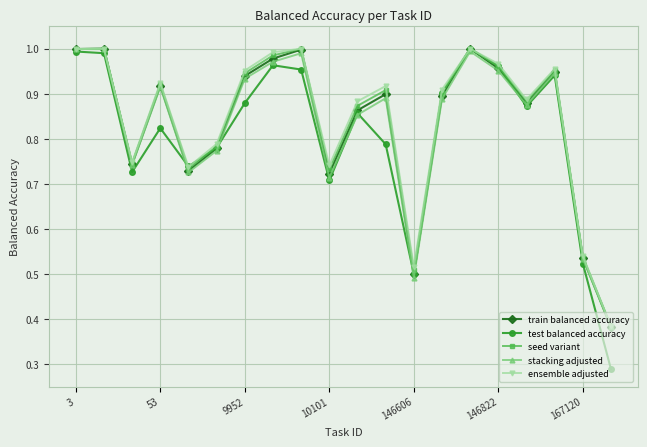

How many distinct data groups are displayed?

5